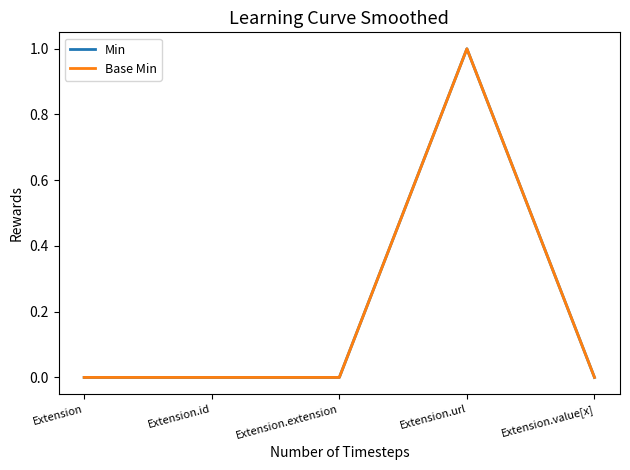

What is the sum of all Min values?

1